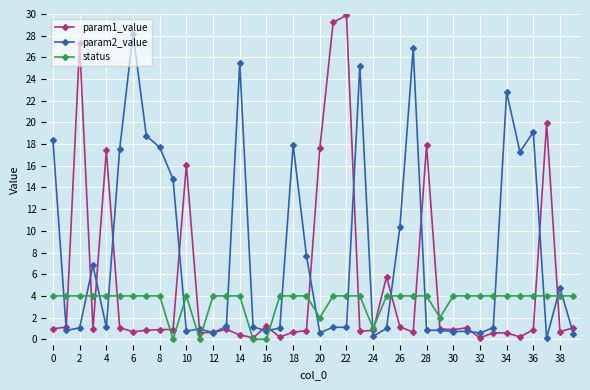

Which series has the widest spread of values?

param1_value